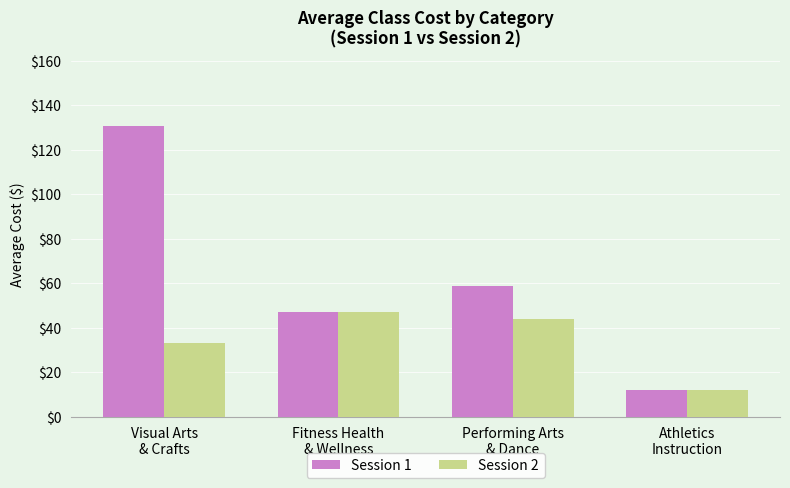

What is the difference between the maximum and minimum values in the Session 2 series?

35.0